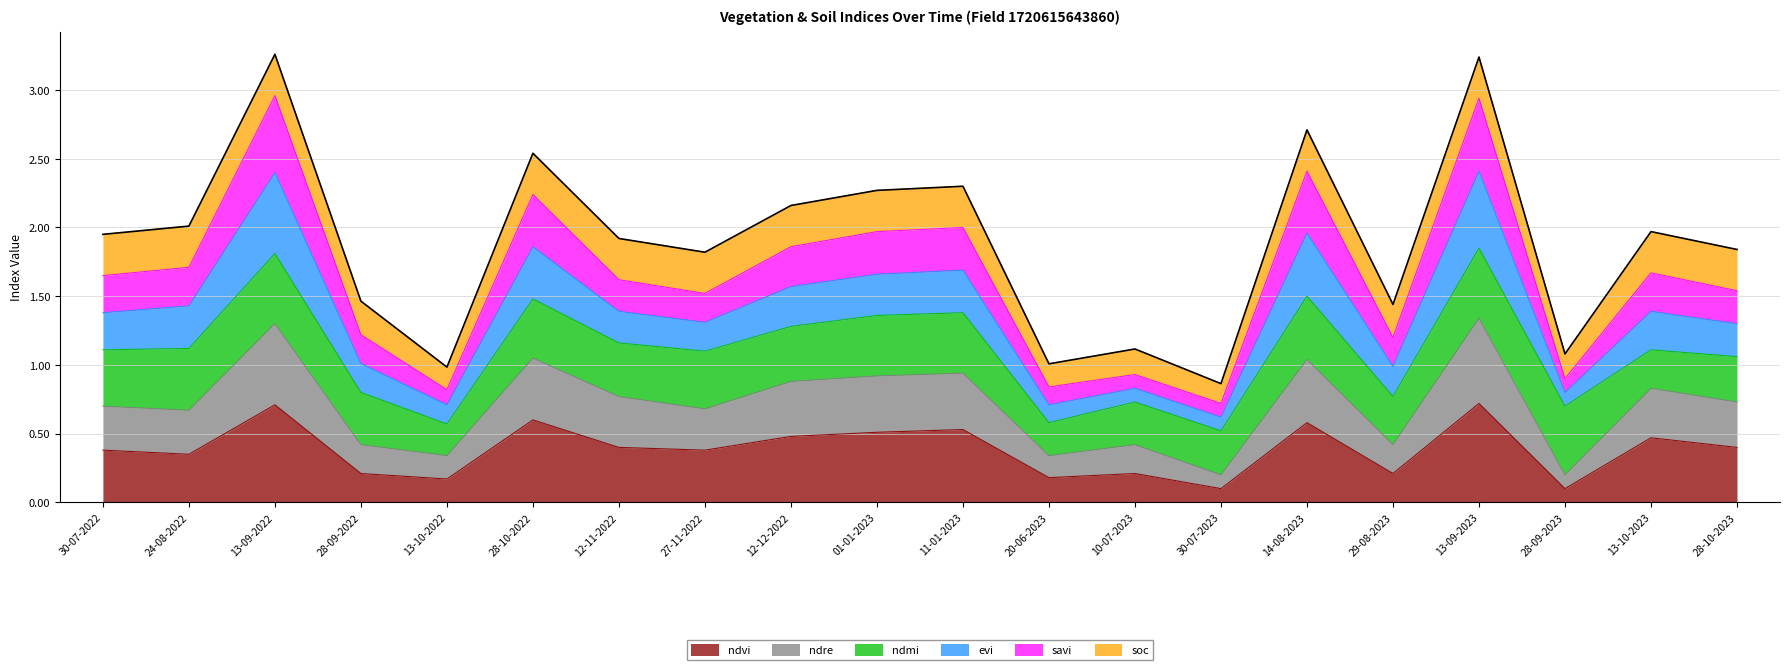

What is the label of the 3rd point from the left?

13-09-2022